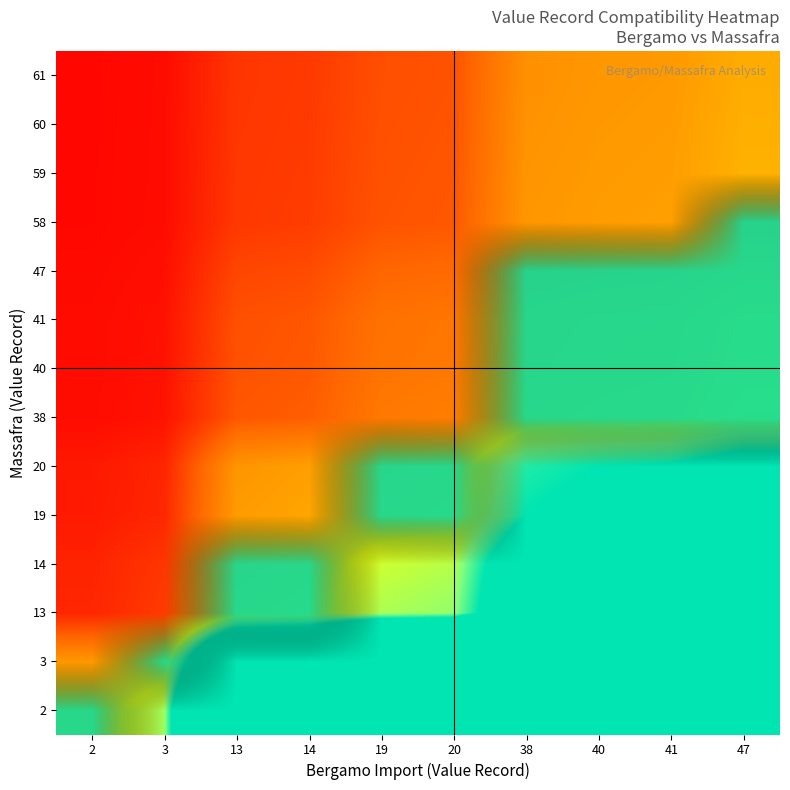

What is the spread (max minus min) of values at 38?

1